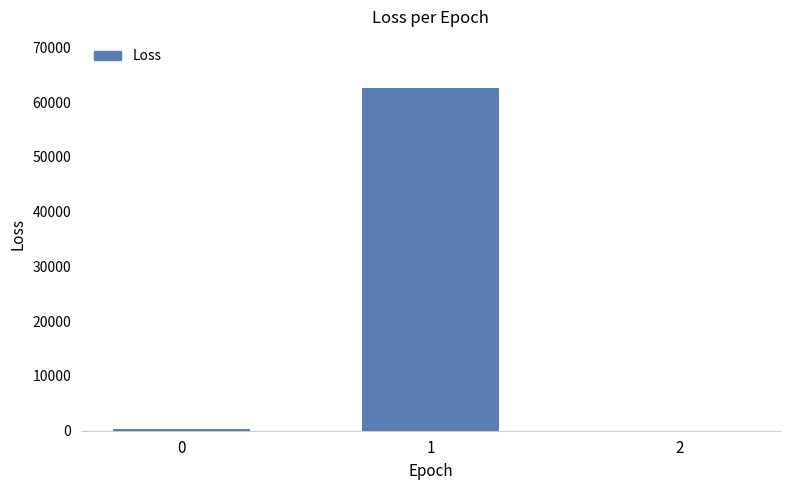

Are the bars horizontal?

No